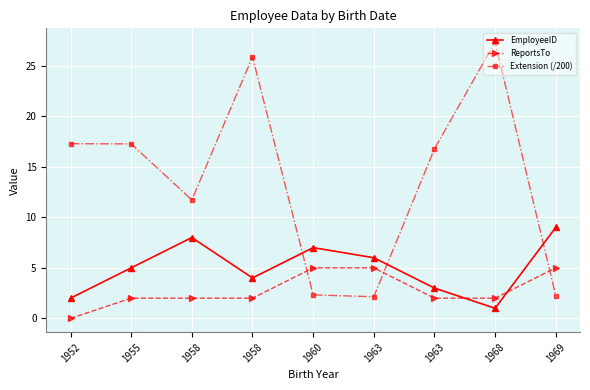

How many times do Extension (/200) and EmployeeID cross each other?

3